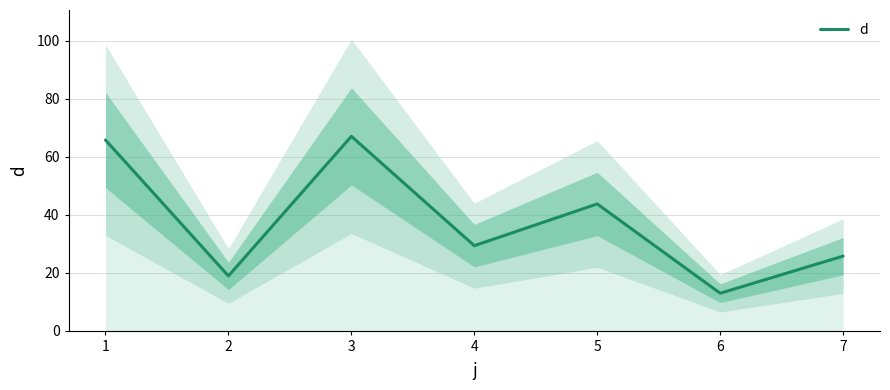

The value at 7 is 14.5. True or false?

False